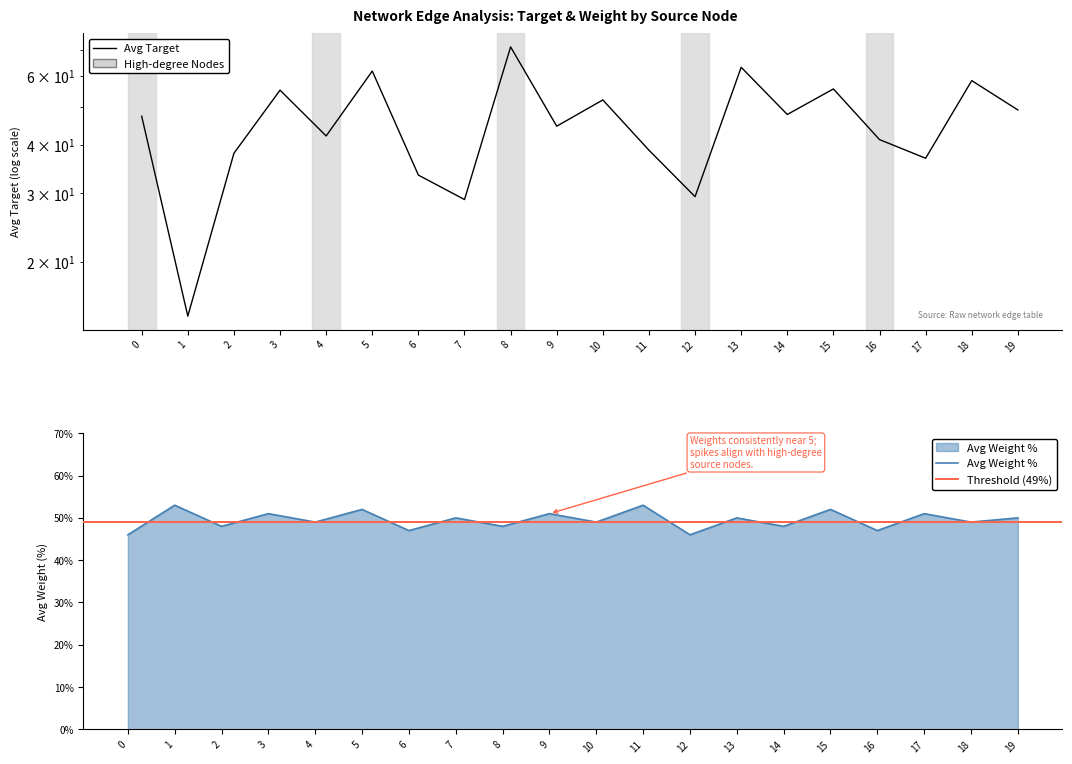

Between 13 and 19, which series saw the biggest shift?

Average Target by Source